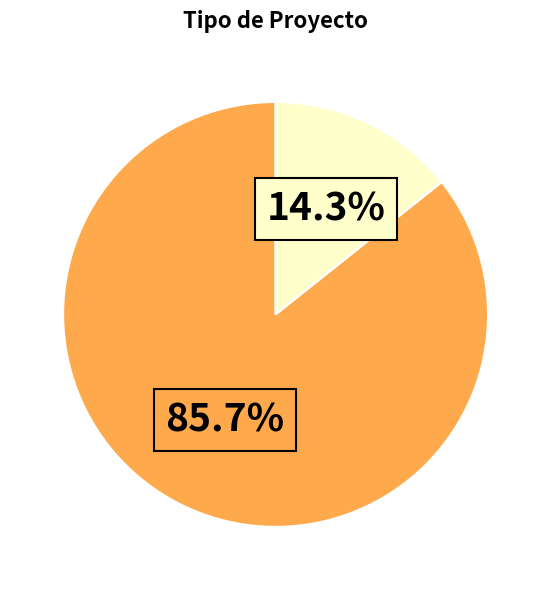

Is there any slice that represents more than half of the pie?

Yes